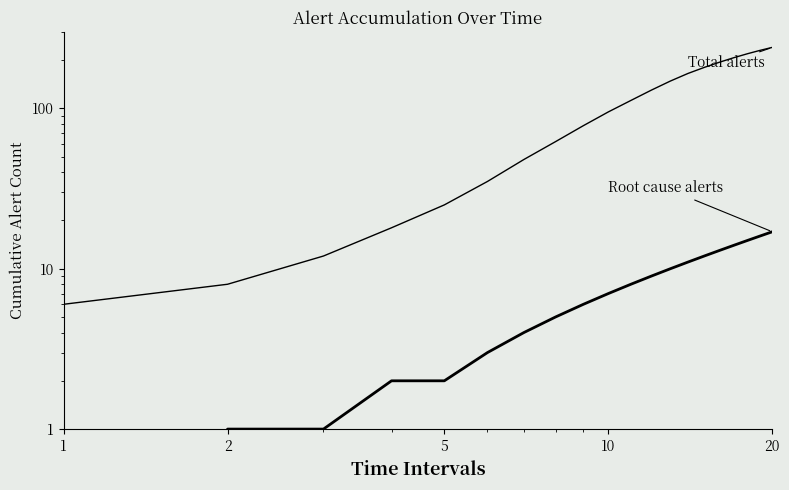

What is the label of the 19th point from the right?

2